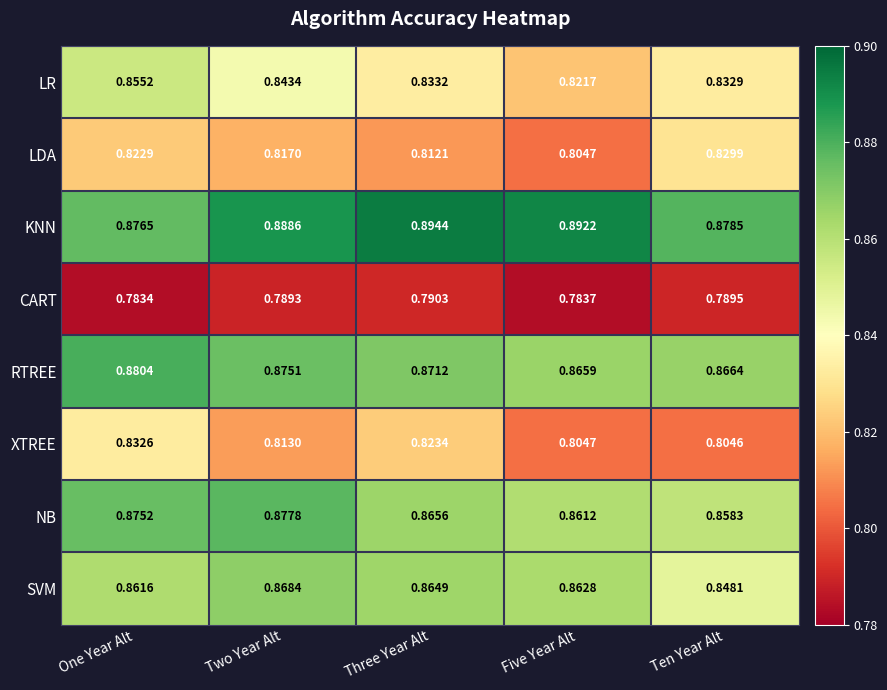

Where is RTREE nearest to the value 0?

Five Year Alt